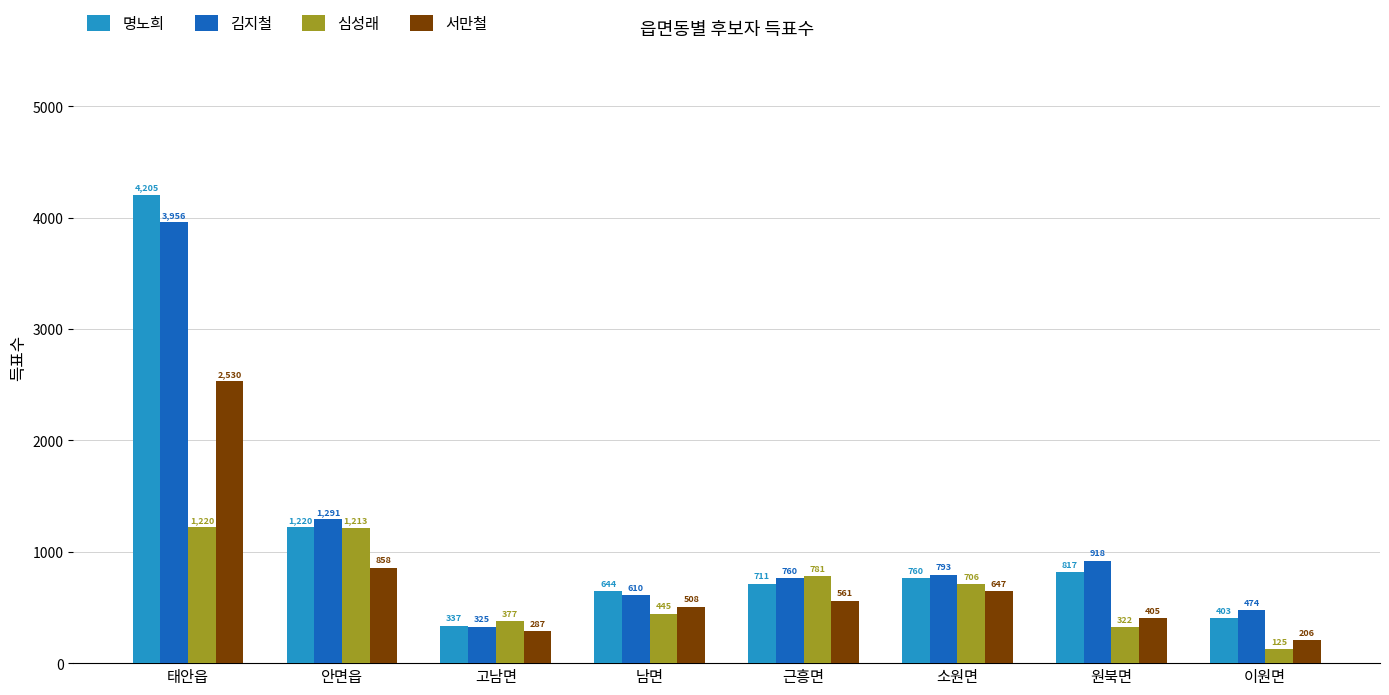

Is the value of 서만철 at 고남면 greater than the value of 명노희 at 태안읍?

No